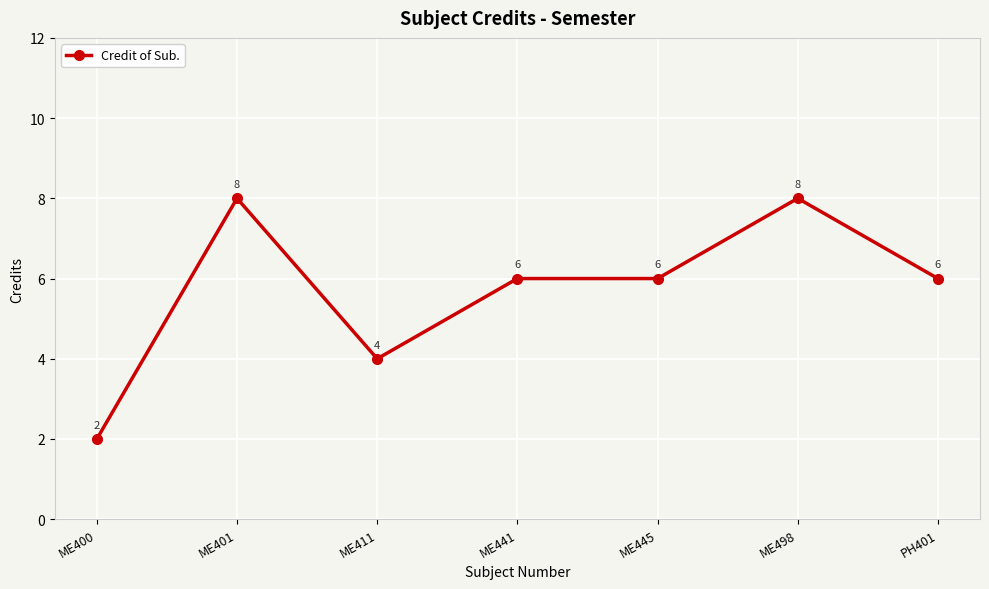

At which label does the data first exceed 6?

ME401